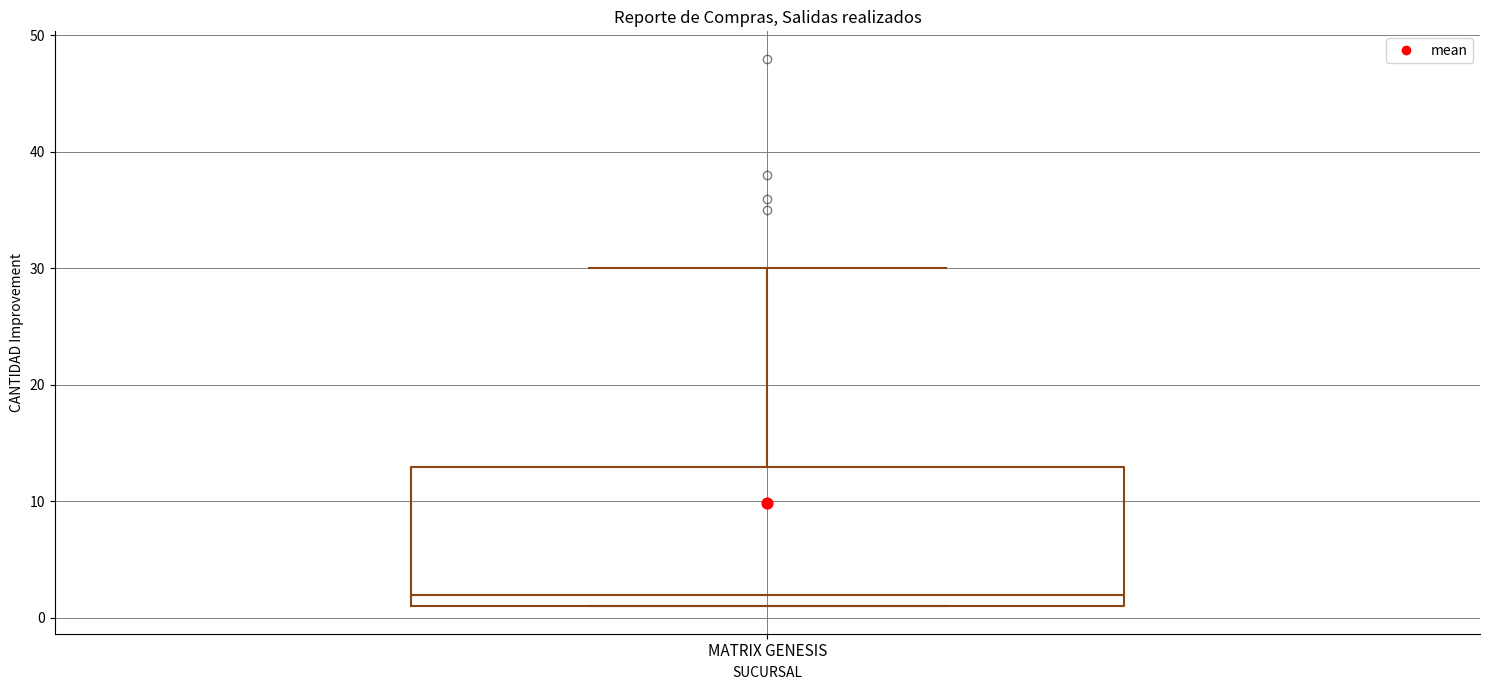

Read this box plot against the y-axis: the position of the median line, the range covered by the box, and the ends of both whiskers. The values are not printed on the chart, so give them approximately, as read against the axis.

median 2, box 1 to 13, whiskers 1 to 30